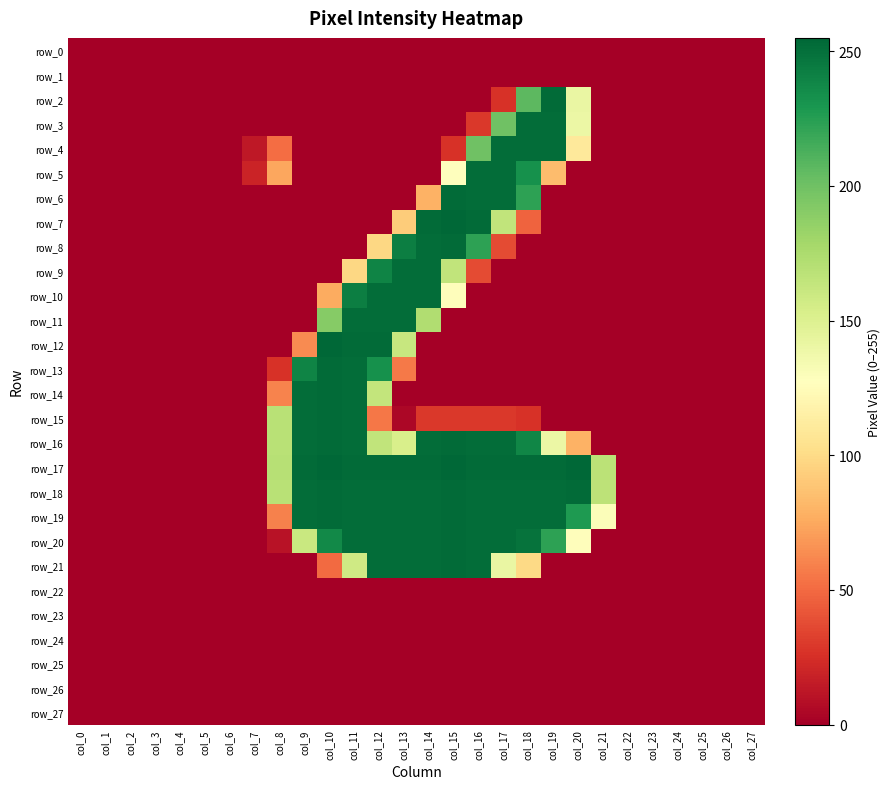

At how many categories does at least one series exceed 49?

14